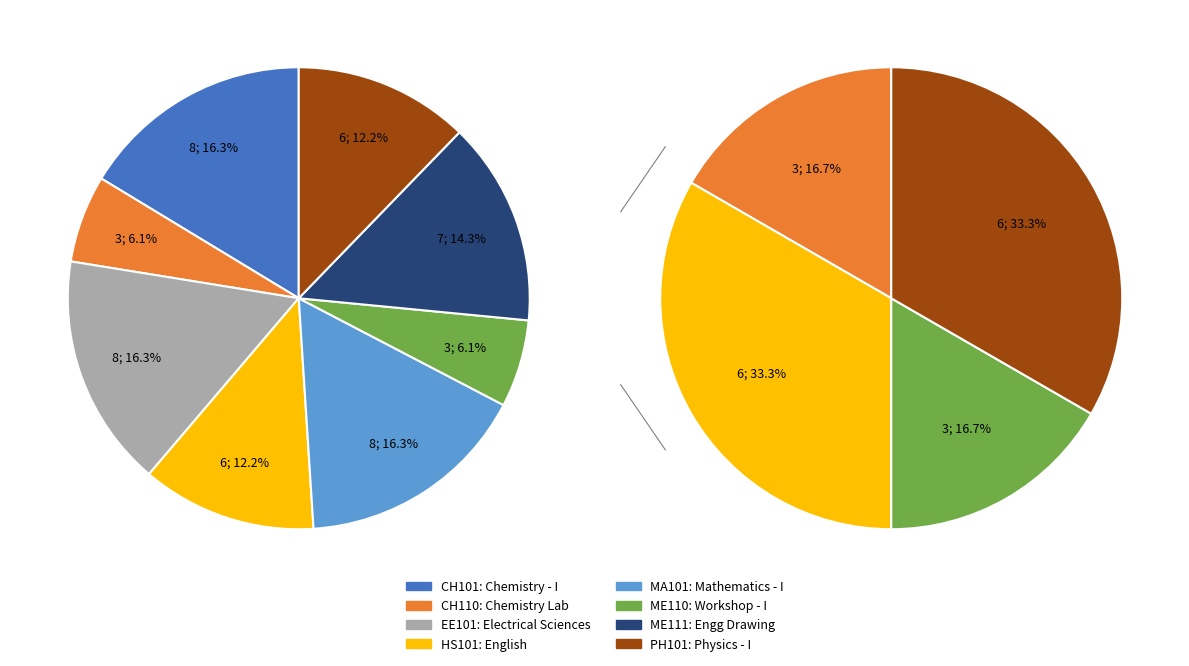

To the nearest percent, what percentage of the pie is MA101?

16%